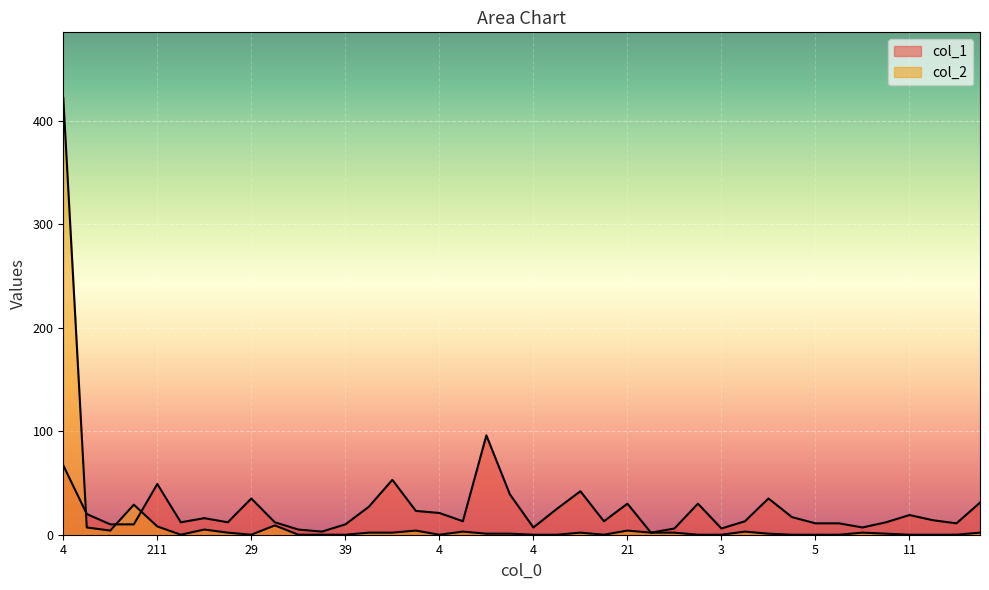

How many data points does each series have?

40